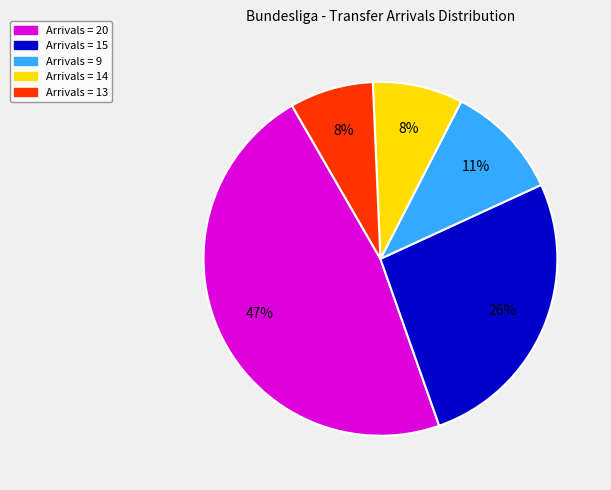

To the nearest percent, what is the difference between the largest and smallest slice percentages?

39%